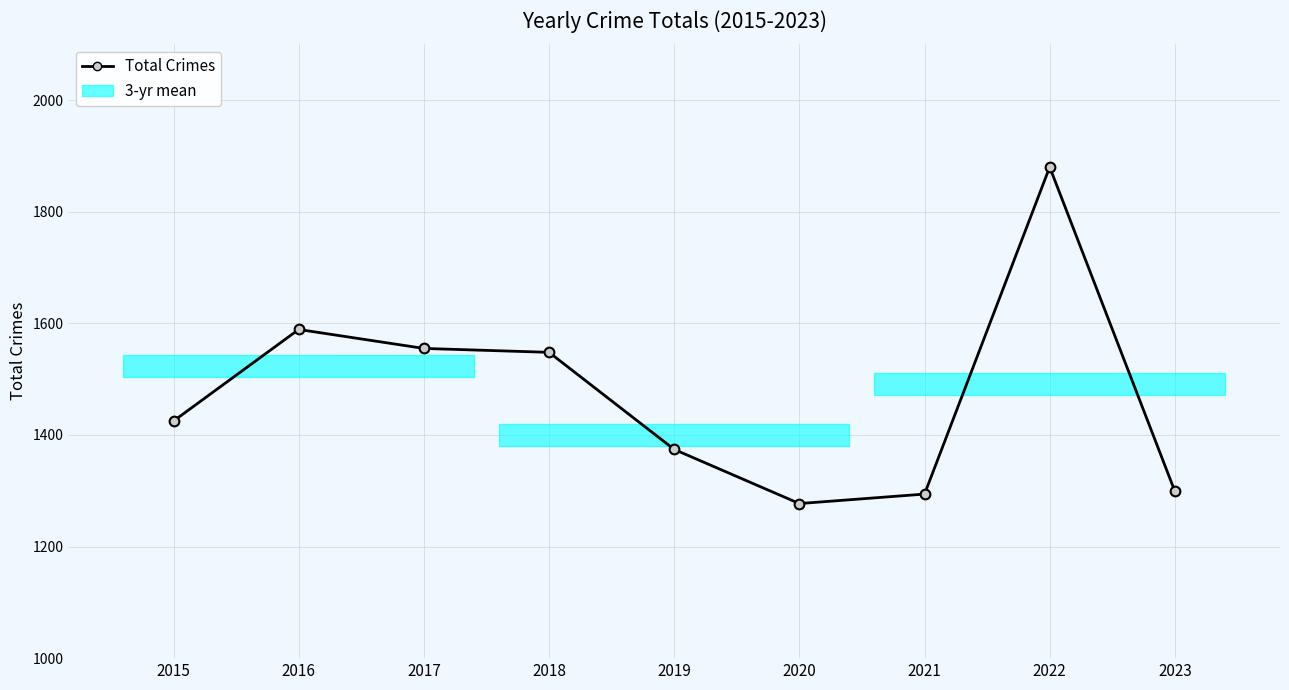

Rank the categories by value from highest to lowest.

2022, 2016, 2017, 2018, 2015, 2019, 2023, 2021, 2020